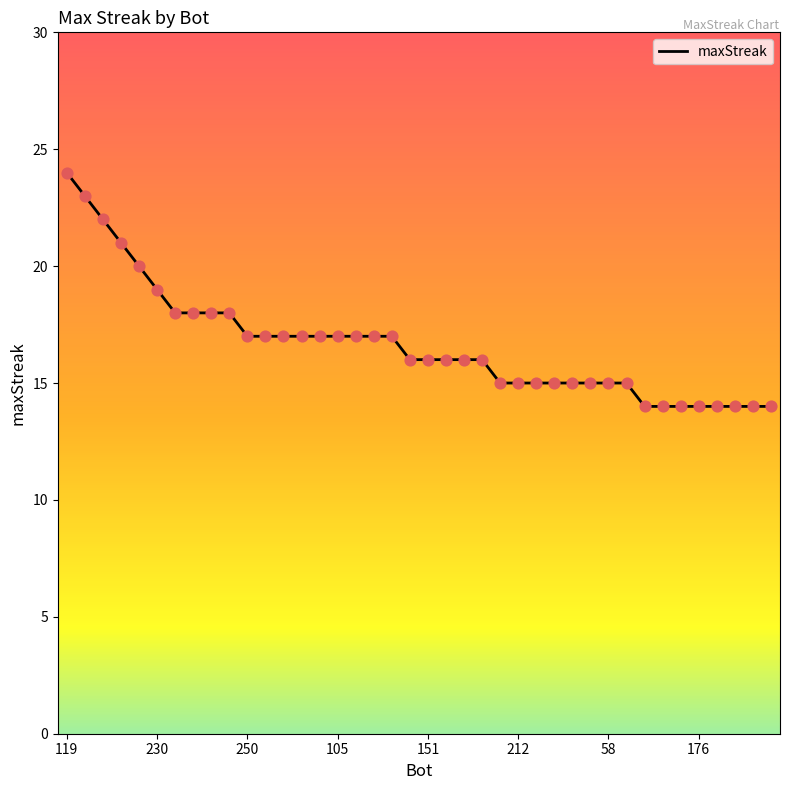

What is the difference between the maximum and minimum values?

10